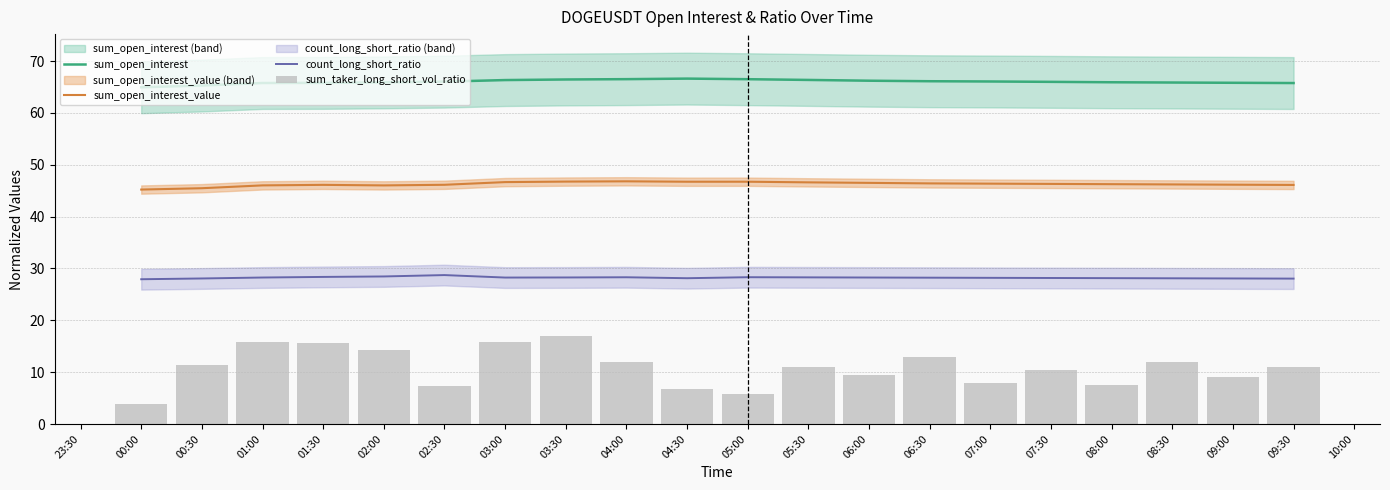

At how many categories does at least one series exceed 39?

20